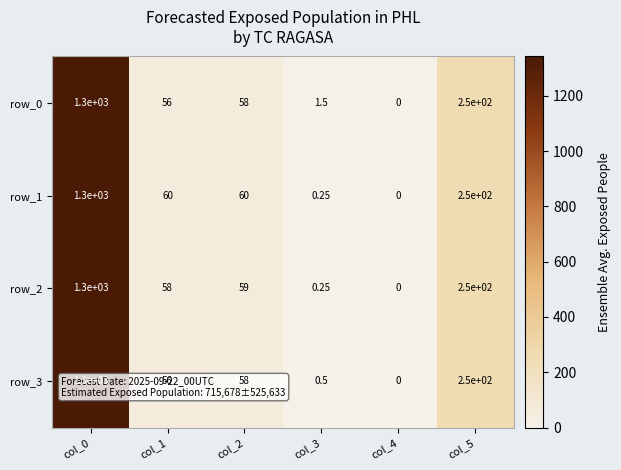

Is the value of row_3 at col_5 greater than the value of row_0 at col_0?

No